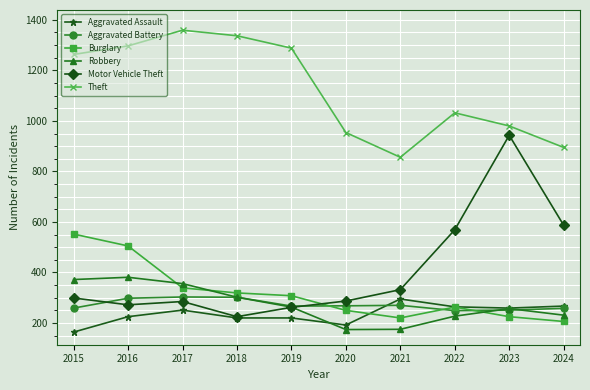

What is the spread (max minus min) of values at 2020?

780